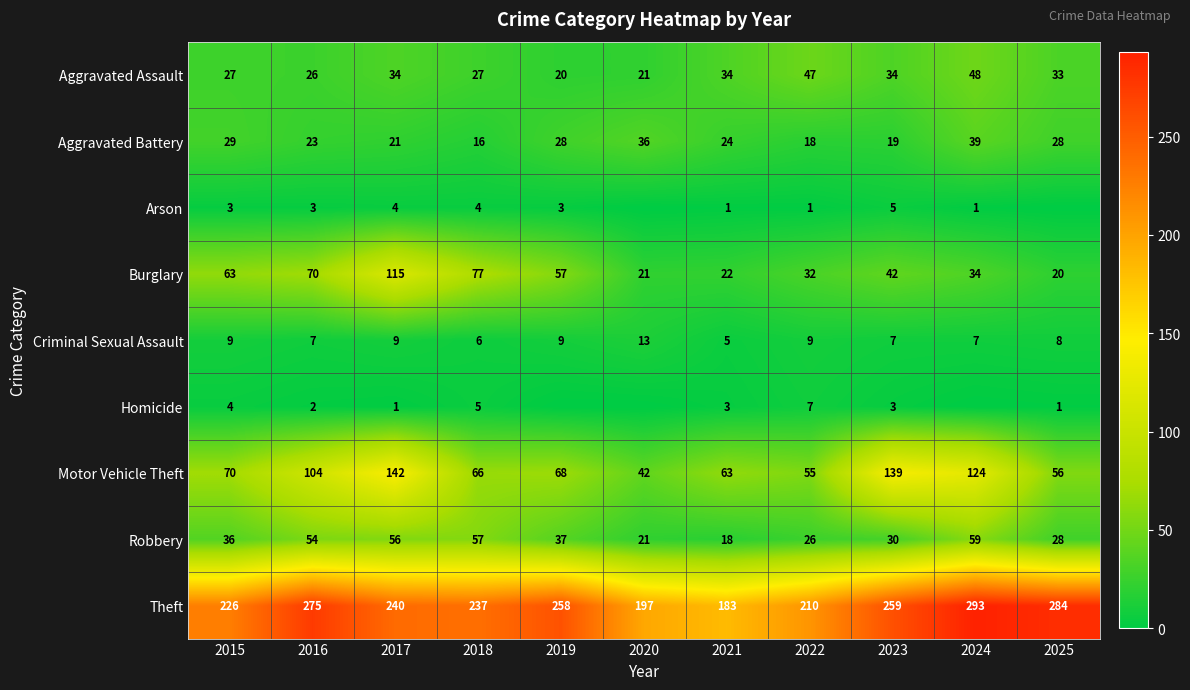

At how many categories does at least one series exceed 213?

8